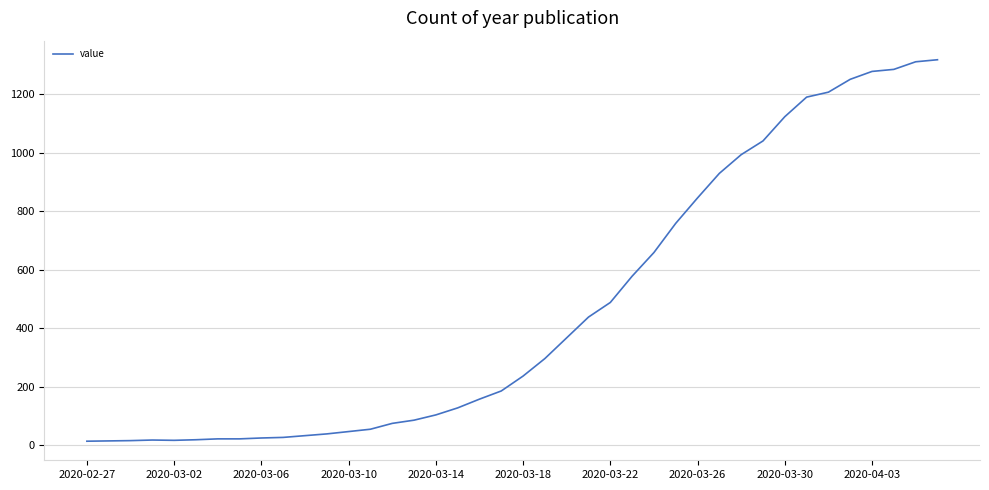

What is the difference between the maximum and minimum values?

1306